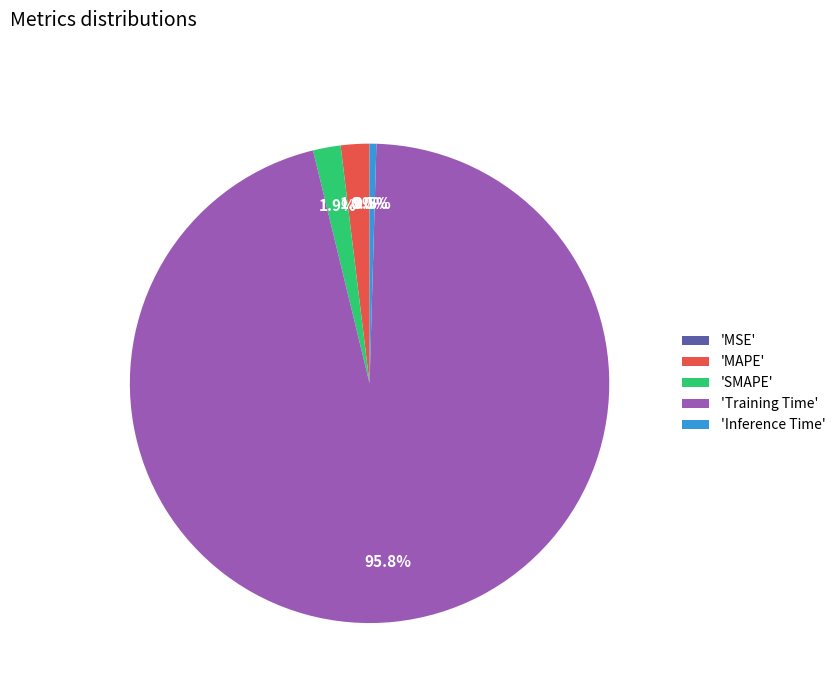

To the nearest percent, what is the difference between the largest and smallest slice percentages?

96%